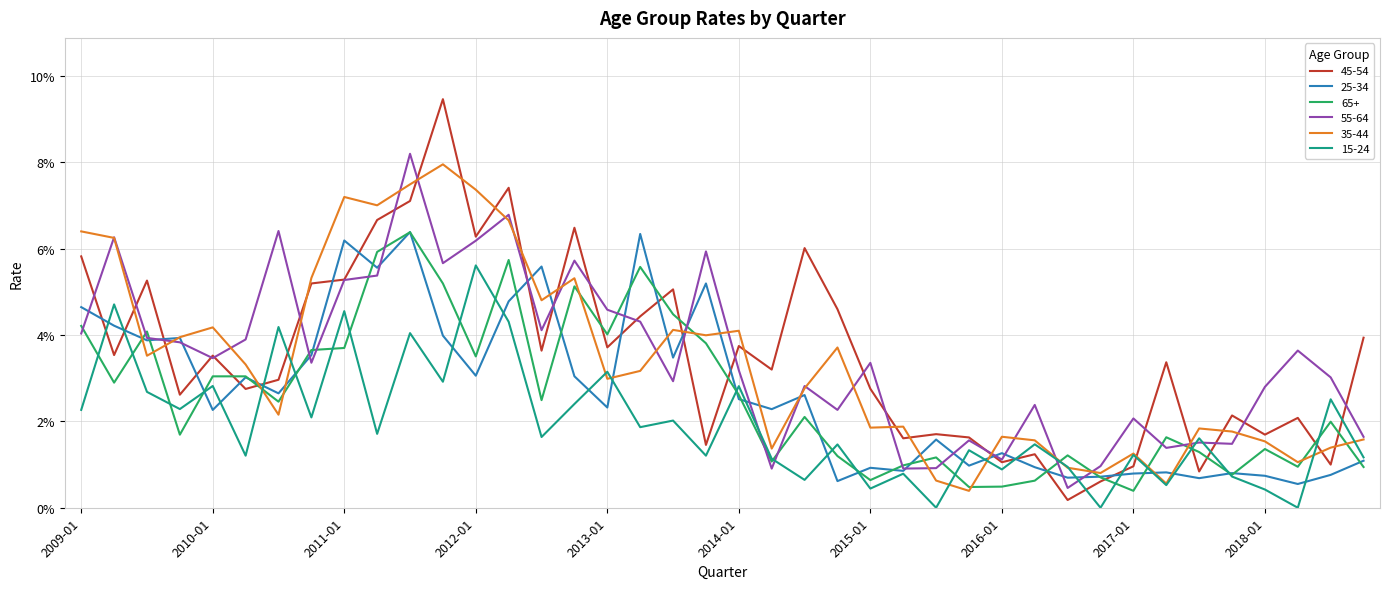

What is the maximum value shown in the chart?

0.1